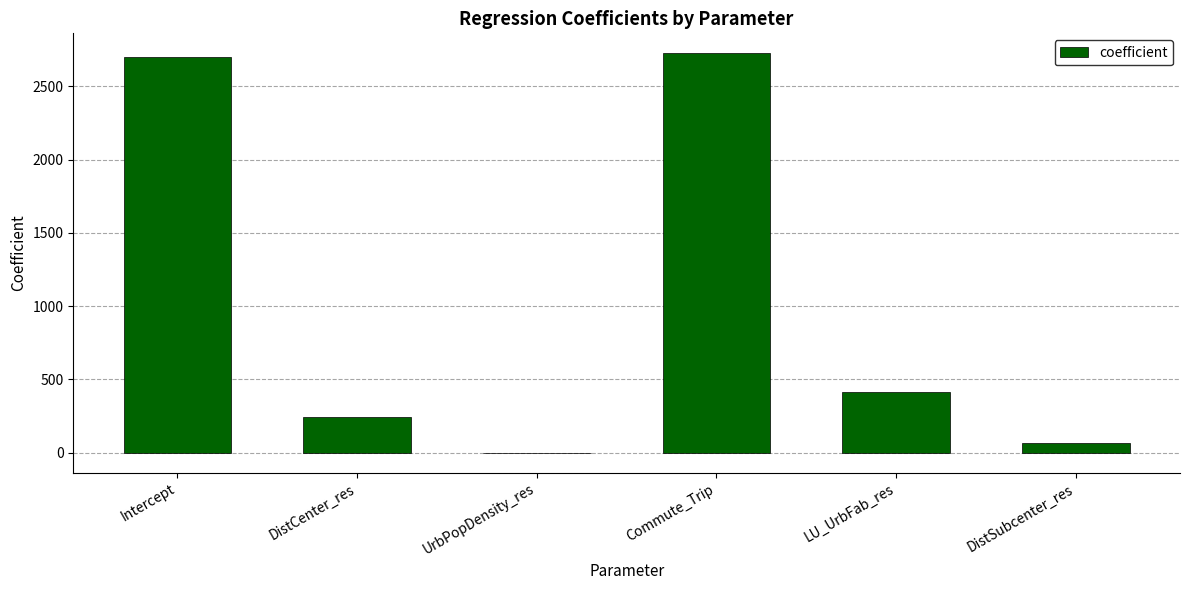

Which has a higher value, LU_UrbFab_res or DistSubcenter_res?

LU_UrbFab_res